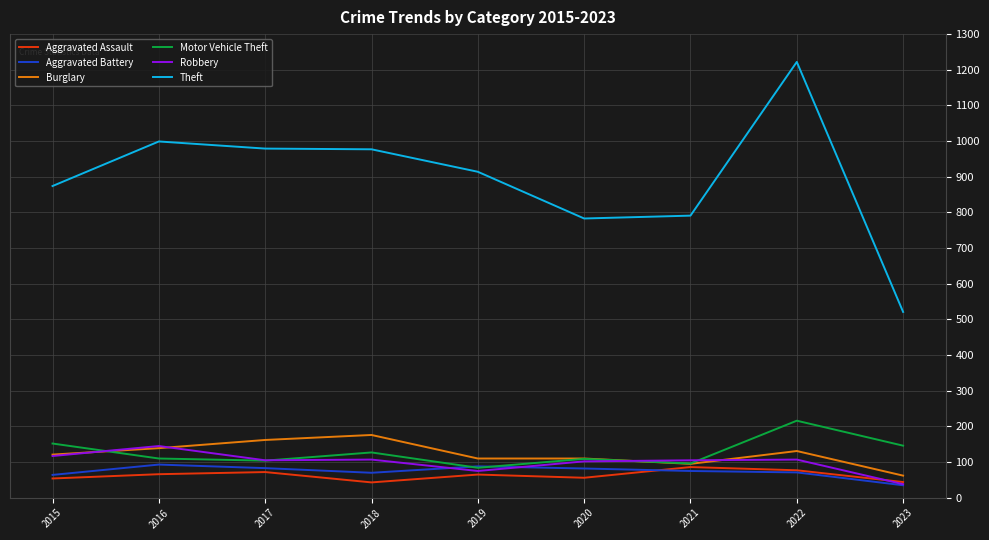

At which label is Theft closest to 871?

2015